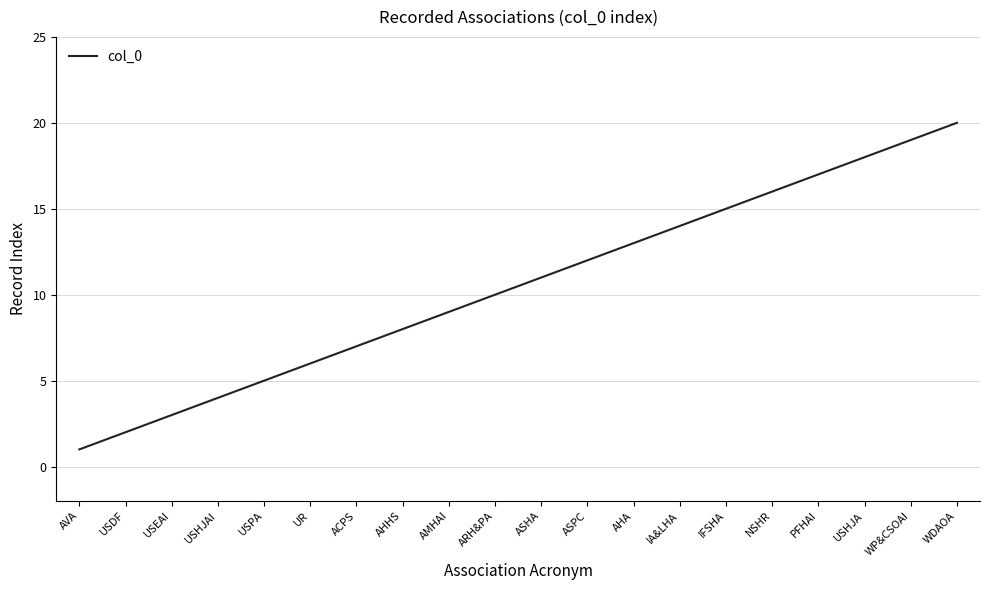

Reading left to right, extract all data points from this chart.

AVA=1	USDF=2	USEAI=3	USHJAI=4	USPA=5	UR=6	ACPS=7	AHHS=8	AMHAI=9	ARH&PA=10	ASHA=11	ASPC=12	AHA=13	IA&LHA=14	IFSHA=15	NSHR=16	PFHAI=17	USHJA=18	WP&CSOAI=19	WDAOA=20